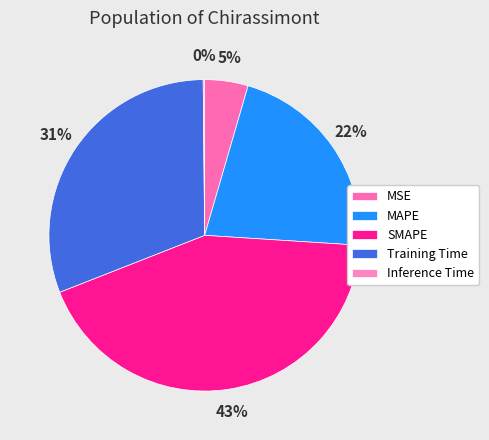

To the nearest percent, what percentage of the pie is MSE?

5%